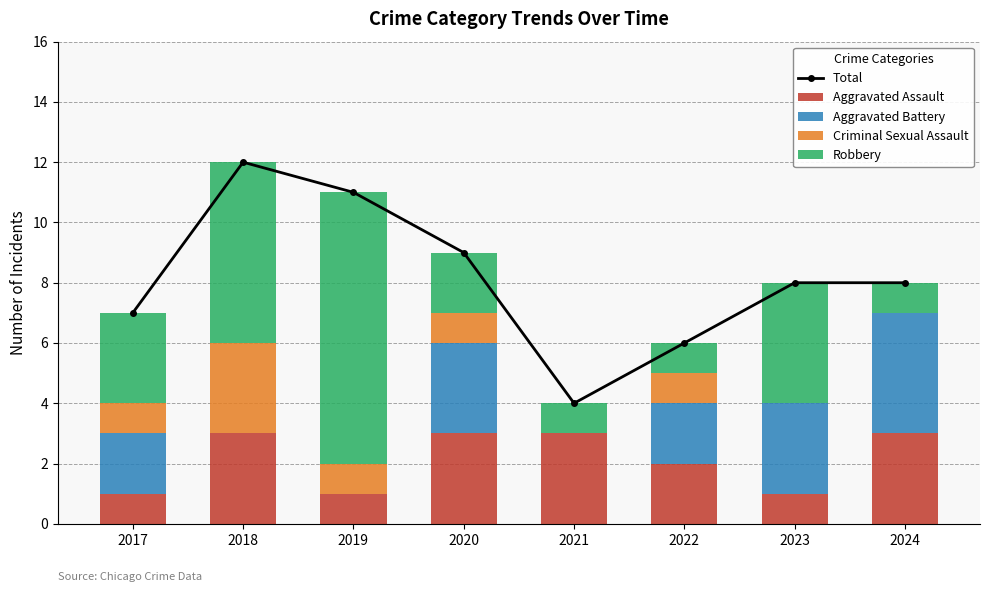

What is the value of the Robbery bar at the 1st from the left?

3